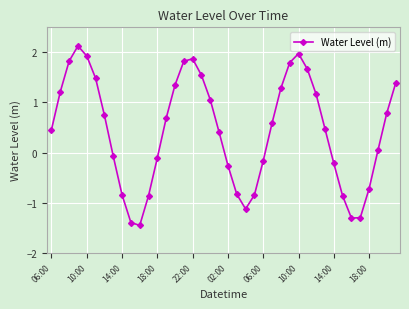

What is the value of the 5th point from the left?

1.9